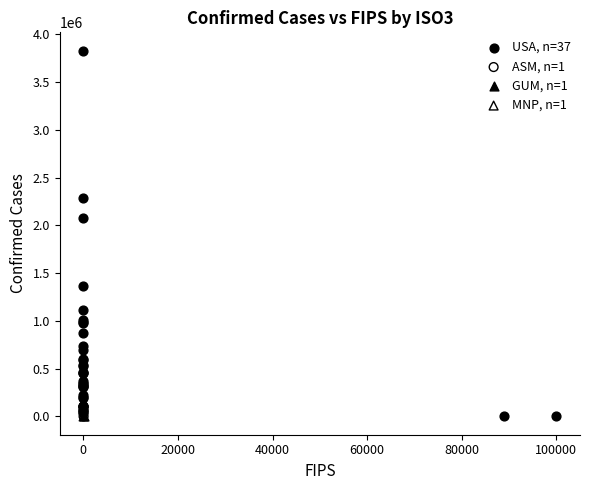

What are all the series names shown in the legend?

USA, n=37, ASM, n=1, GUM, n=1, MNP, n=1